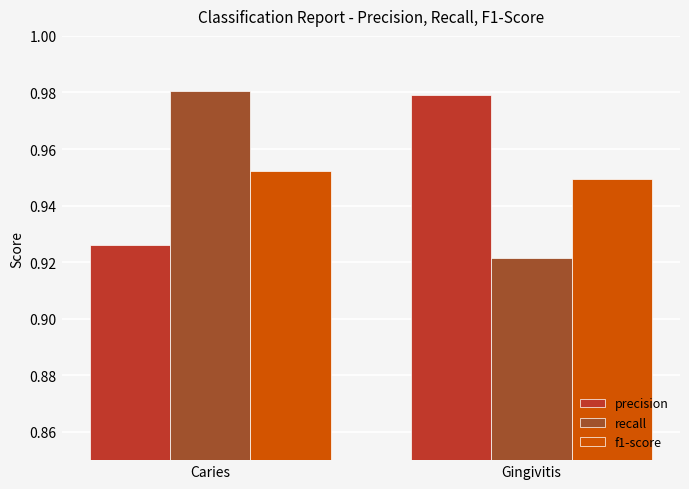

At Caries, list the series in order from smallest to largest.

precision, f1-score, recall